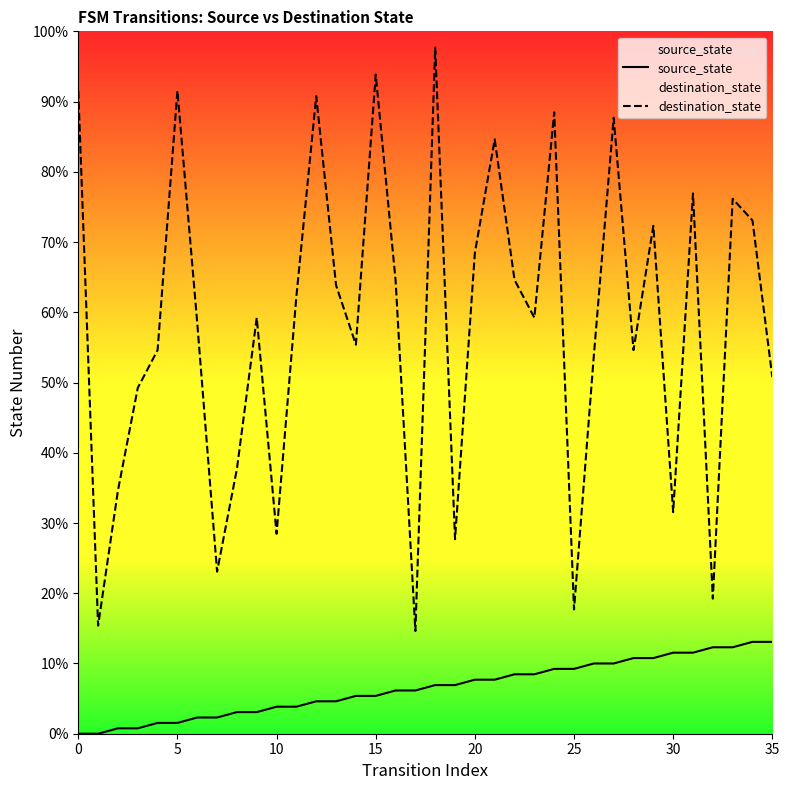

At which category is the sum across all series the highest?

18